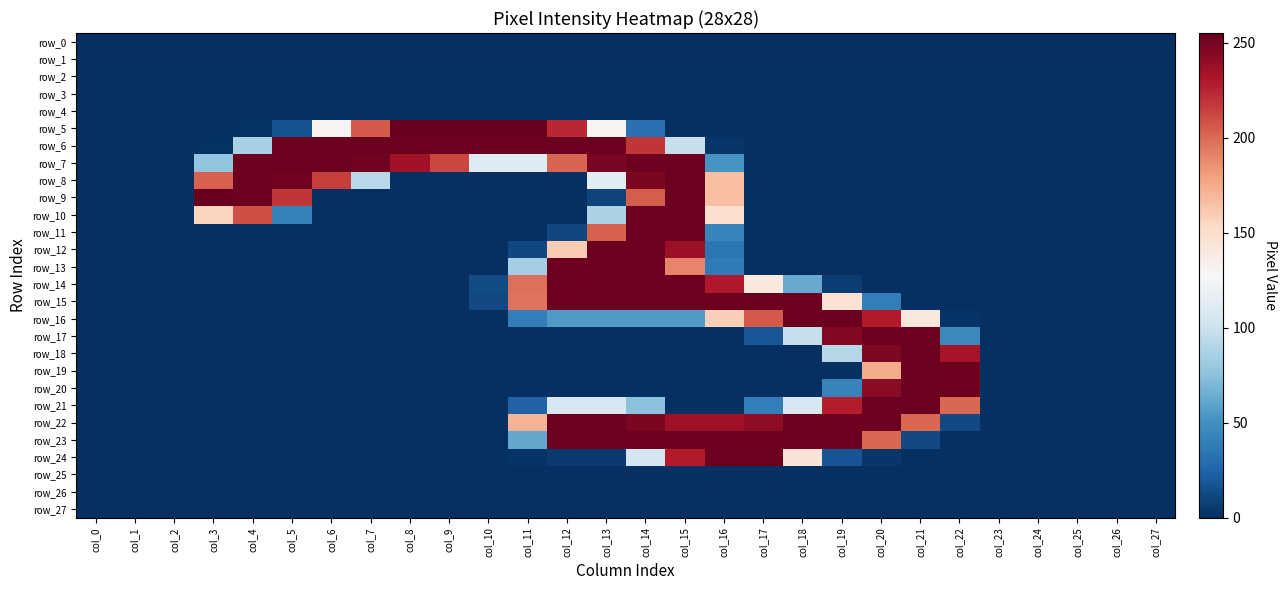

What is the sum of all row_15 values?

2165